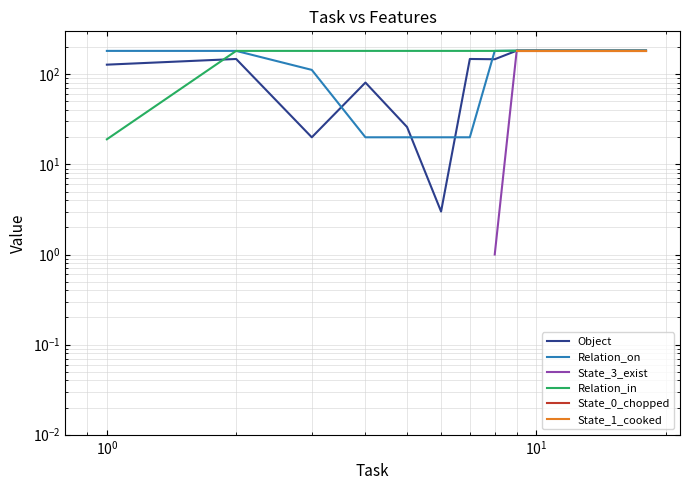

Which series has the largest total across all categories?

Relation_in